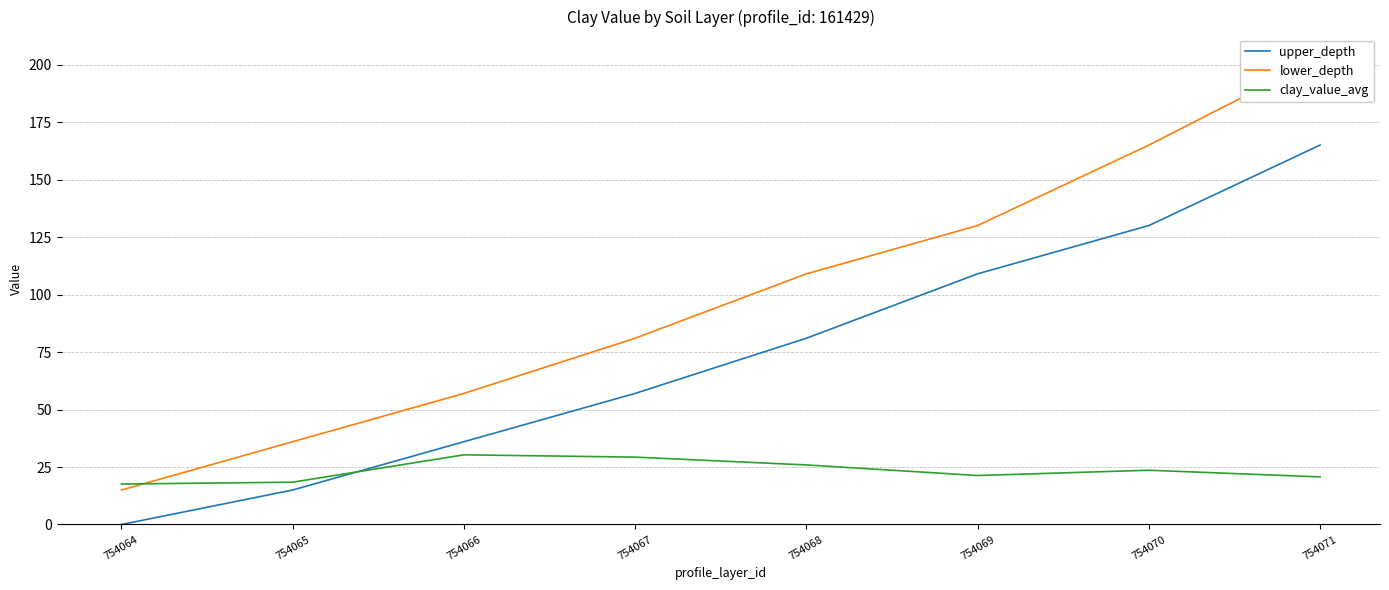

What is the difference between the upper_depth values at 754070 and 754066?

94.0